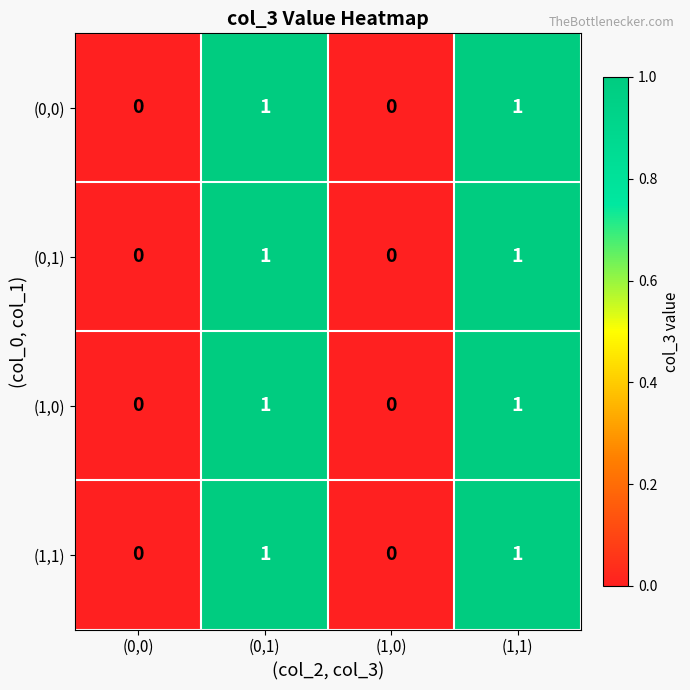

Reading left to right, transcribe all the data shown in this chart.

(0,0): (0,0)=0	(0,1)=1	(1,0)=0	(1,1)=1
(0,1): (0,0)=0	(0,1)=1	(1,0)=0	(1,1)=1
(1,0): (0,0)=0	(0,1)=1	(1,0)=0	(1,1)=1
(1,1): (0,0)=0	(0,1)=1	(1,0)=0	(1,1)=1